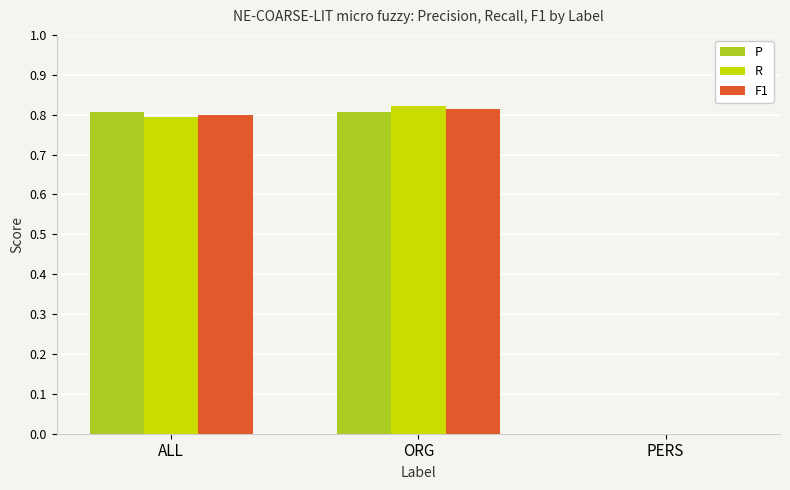

How many data points does each series have?

3